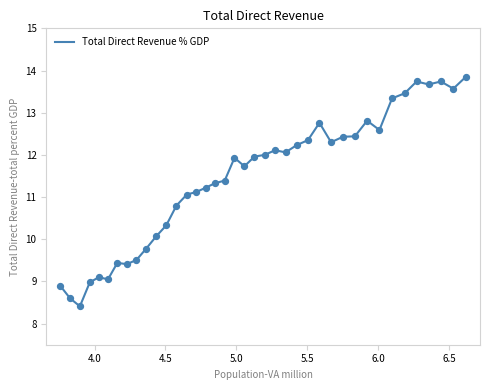

What is the difference between the maximum and minimum values?

5.4